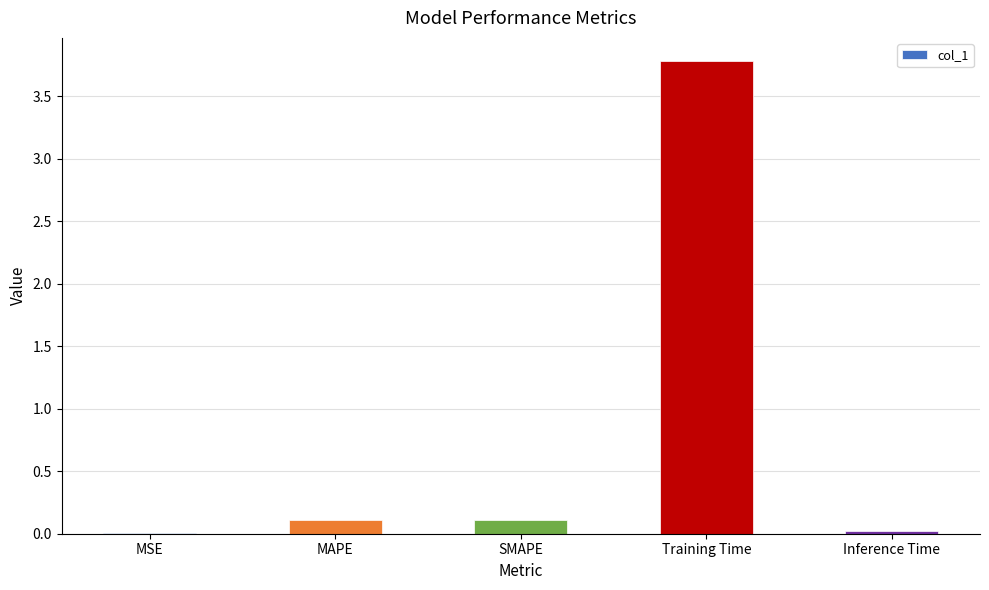

Is it true that the value at MSE is 0.0?

True